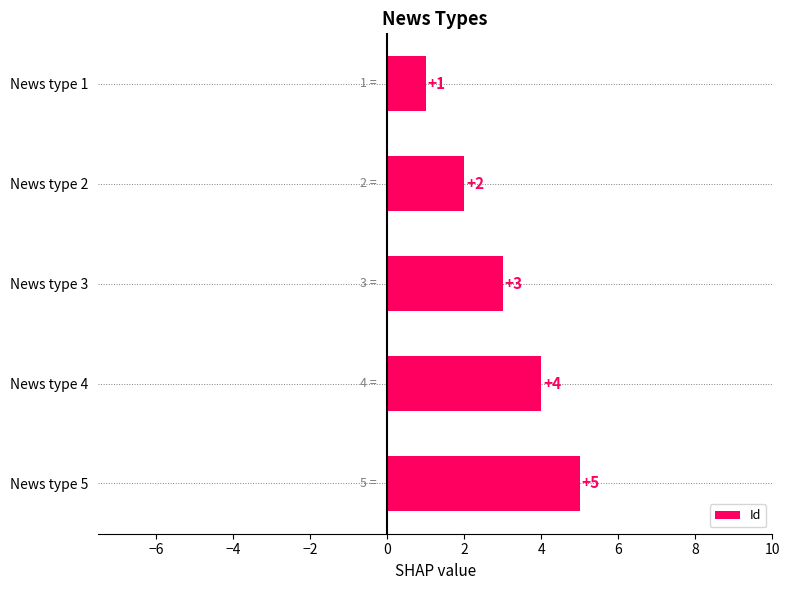

Where is the data nearest to the value 3?

News type 3